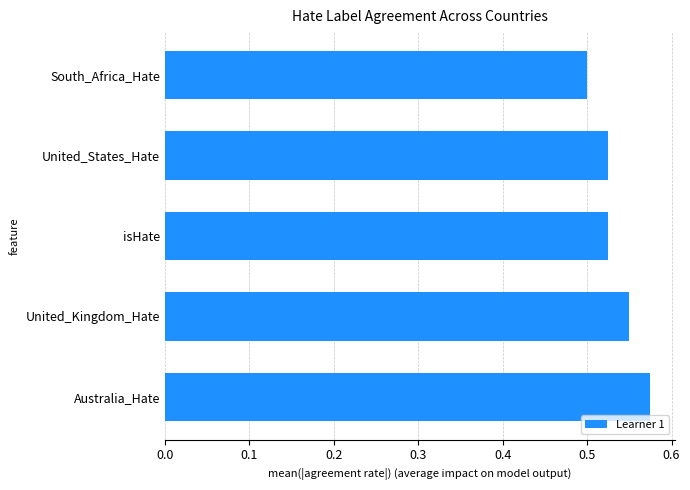

What is the sum of the values at United_Kingdom_Hate and Australia_Hate?

1.1